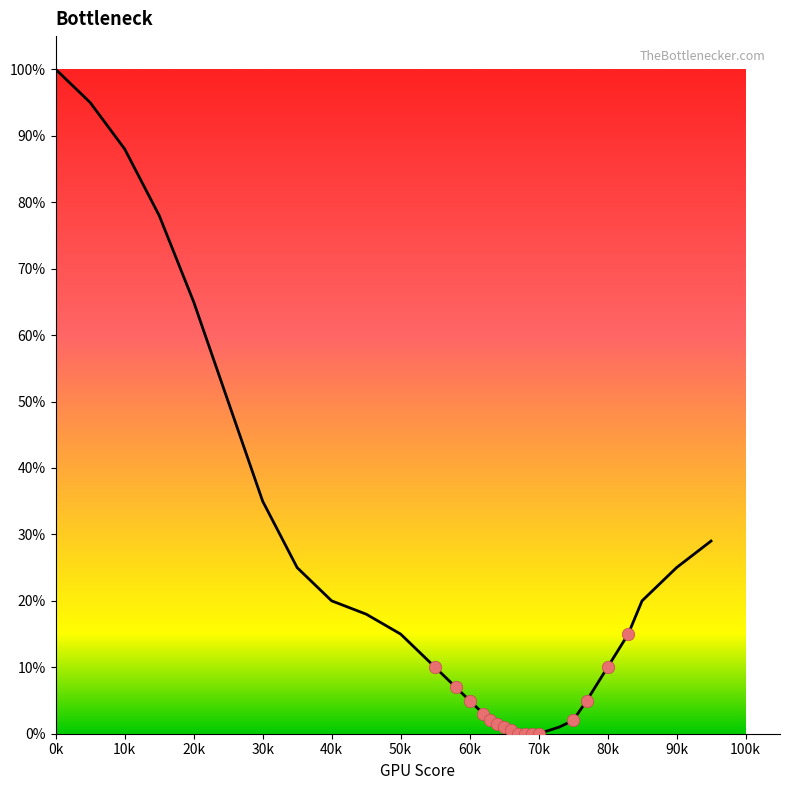

Between 45 and 67, which is larger?

45